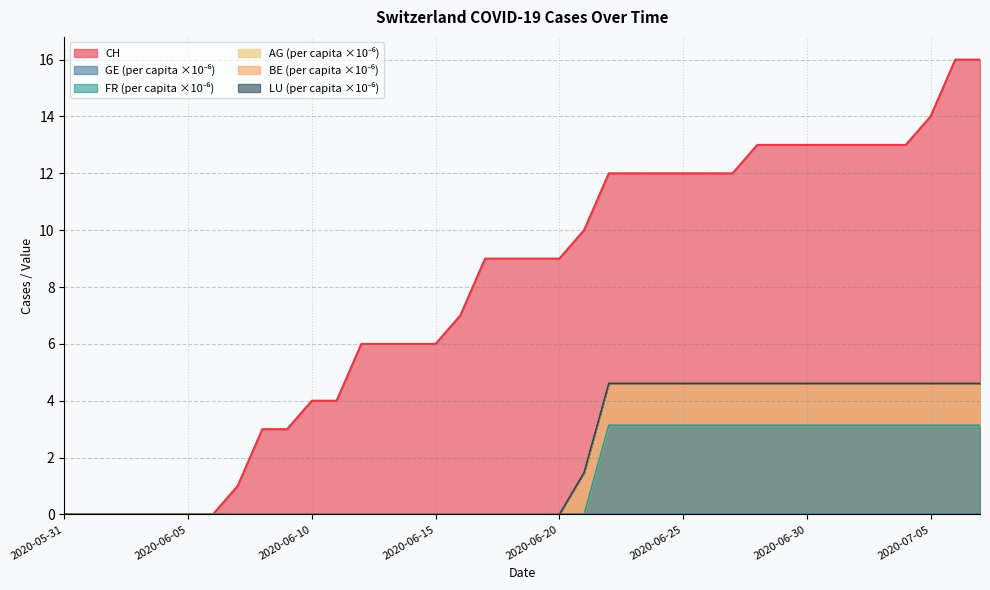

Count the number of categories in the chart.

38